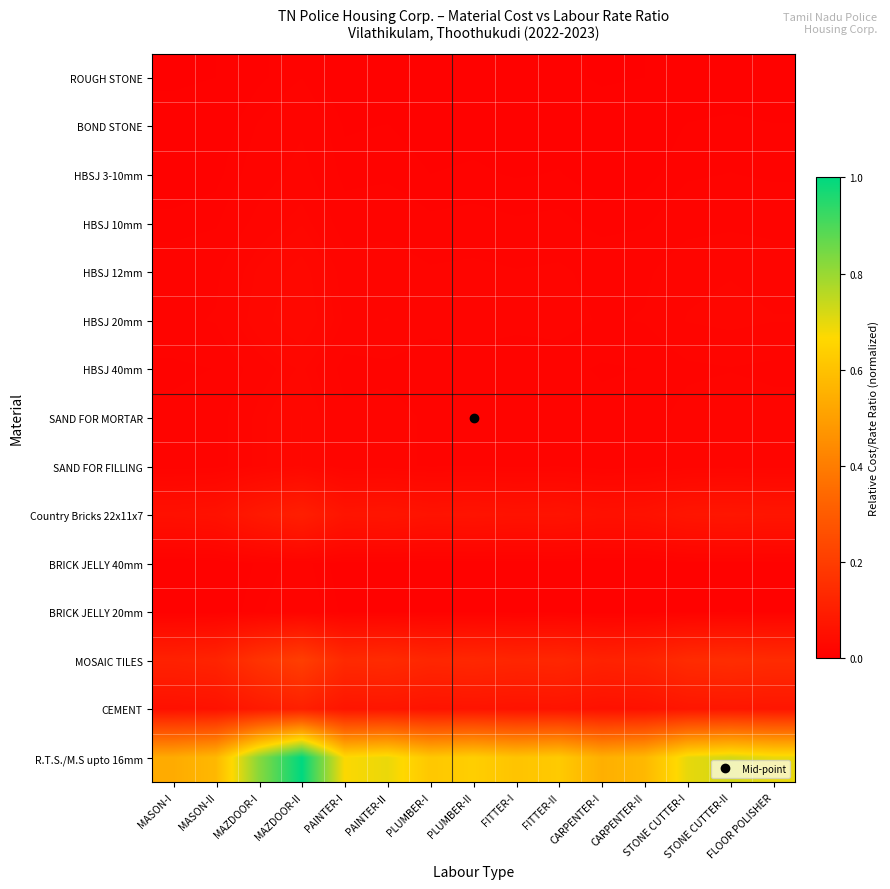

Reading left to right, transcribe all the data shown in this chart.

ROUGH STONE: MASON-I=0.0	MASON-II=0.0	MAZDOOR-I=0.0	MAZDOOR-II=0.0	PAINTER-I=0.0	PAINTER-II=0.0	PLUMBER-I=0.0	PLUMBER-II=0.0	FITTER-I=0.0	FITTER-II=0.0	CARPENTER-I=0.0	CARPENTER-II=0.0	STONE CUTTER-I=0.0	STONE CUTTER-II=0.0	FLOOR POLISHER=0.0
BOND STONE: MASON-I=0.0	MASON-II=0.0	MAZDOOR-I=0.0	MAZDOOR-II=0.0	PAINTER-I=0.0	PAINTER-II=0.0	PLUMBER-I=0.0	PLUMBER-II=0.0	FITTER-I=0.0	FITTER-II=0.0	CARPENTER-I=0.0	CARPENTER-II=0.0	STONE CUTTER-I=0.0	STONE CUTTER-II=0.0	FLOOR POLISHER=0.0
HBSJ 3-10mm: MASON-I=0.0	MASON-II=0.0	MAZDOOR-I=0.0	MAZDOOR-II=0.0	PAINTER-I=0.0	PAINTER-II=0.0	PLUMBER-I=0.0	PLUMBER-II=0.0	FITTER-I=0.0	FITTER-II=0.0	CARPENTER-I=0.0	CARPENTER-II=0.0	STONE CUTTER-I=0.0	STONE CUTTER-II=0.0	FLOOR POLISHER=0.0
HBSJ 10mm: MASON-I=0.0	MASON-II=0.0	MAZDOOR-I=0.0	MAZDOOR-II=0.0	PAINTER-I=0.0	PAINTER-II=0.0	PLUMBER-I=0.0	PLUMBER-II=0.0	FITTER-I=0.0	FITTER-II=0.0	CARPENTER-I=0.0	CARPENTER-II=0.0	STONE CUTTER-I=0.0	STONE CUTTER-II=0.0	FLOOR POLISHER=0.0
HBSJ 12mm: MASON-I=0.0	MASON-II=0.0	MAZDOOR-I=0.0	MAZDOOR-II=0.0	PAINTER-I=0.0	PAINTER-II=0.0	PLUMBER-I=0.0	PLUMBER-II=0.0	FITTER-I=0.0	FITTER-II=0.0	CARPENTER-I=0.0	CARPENTER-II=0.0	STONE CUTTER-I=0.0	STONE CUTTER-II=0.0	FLOOR POLISHER=0.0
HBSJ 20mm: MASON-I=0.0	MASON-II=0.0	MAZDOOR-I=0.0	MAZDOOR-II=0.0	PAINTER-I=0.0	PAINTER-II=0.0	PLUMBER-I=0.0	PLUMBER-II=0.0	FITTER-I=0.0	FITTER-II=0.0	CARPENTER-I=0.0	CARPENTER-II=0.0	STONE CUTTER-I=0.0	STONE CUTTER-II=0.0	FLOOR POLISHER=0.0
HBSJ 40mm: MASON-I=0.0	MASON-II=0.0	MAZDOOR-I=0.0	MAZDOOR-II=0.0	PAINTER-I=0.0	PAINTER-II=0.0	PLUMBER-I=0.0	PLUMBER-II=0.0	FITTER-I=0.0	FITTER-II=0.0	CARPENTER-I=0.0	CARPENTER-II=0.0	STONE CUTTER-I=0.0	STONE CUTTER-II=0.0	FLOOR POLISHER=0.0
SAND FOR MORTAR: MASON-I=0.0	MASON-II=0.0	MAZDOOR-I=0.0	MAZDOOR-II=0.0	PAINTER-I=0.0	PAINTER-II=0.0	PLUMBER-I=0.0	PLUMBER-II=0.0	FITTER-I=0.0	FITTER-II=0.0	CARPENTER-I=0.0	CARPENTER-II=0.0	STONE CUTTER-I=0.0	STONE CUTTER-II=0.0	FLOOR POLISHER=0.0
SAND FOR FILLING: MASON-I=0.0	MASON-II=0.0	MAZDOOR-I=0.0	MAZDOOR-II=0.0	PAINTER-I=0.0	PAINTER-II=0.0	PLUMBER-I=0.0	PLUMBER-II=0.0	FITTER-I=0.0	FITTER-II=0.0	CARPENTER-I=0.0	CARPENTER-II=0.0	STONE CUTTER-I=0.0	STONE CUTTER-II=0.0	FLOOR POLISHER=0.0
Country Bricks 22x11x7: MASON-I=0.1	MASON-II=0.1	MAZDOOR-I=0.1	MAZDOOR-II=0.1	PAINTER-I=0.1	PAINTER-II=0.1	PLUMBER-I=0.1	PLUMBER-II=0.1	FITTER-I=0.1	FITTER-II=0.1	CARPENTER-I=0.1	CARPENTER-II=0.1	STONE CUTTER-I=0.1	STONE CUTTER-II=0.1	FLOOR POLISHER=0.1
BRICK JELLY 40mm: MASON-I=0.0	MASON-II=0.0	MAZDOOR-I=0.0	MAZDOOR-II=0.0	PAINTER-I=0.0	PAINTER-II=0.0	PLUMBER-I=0.0	PLUMBER-II=0.0	FITTER-I=0.0	FITTER-II=0.0	CARPENTER-I=0.0	CARPENTER-II=0.0	STONE CUTTER-I=0.0	STONE CUTTER-II=0.0	FLOOR POLISHER=0.0
BRICK JELLY 20mm: MASON-I=0.0	MASON-II=0.0	MAZDOOR-I=0.0	MAZDOOR-II=0.0	PAINTER-I=0.0	PAINTER-II=0.0	PLUMBER-I=0.0	PLUMBER-II=0.0	FITTER-I=0.0	FITTER-II=0.0	CARPENTER-I=0.0	CARPENTER-II=0.0	STONE CUTTER-I=0.0	STONE CUTTER-II=0.0	FLOOR POLISHER=0.0
MOSAIC TILES: MASON-I=0.1	MASON-II=0.1	MAZDOOR-I=0.2	MAZDOOR-II=0.2	PAINTER-I=0.1	PAINTER-II=0.1	PLUMBER-I=0.1	PLUMBER-II=0.1	FITTER-I=0.1	FITTER-II=0.1	CARPENTER-I=0.1	CARPENTER-II=0.1	STONE CUTTER-I=0.1	STONE CUTTER-II=0.1	FLOOR POLISHER=0.1
CEMENT: MASON-I=0.1	MASON-II=0.1	MAZDOOR-I=0.1	MAZDOOR-II=0.1	PAINTER-I=0.1	PAINTER-II=0.1	PLUMBER-I=0.1	PLUMBER-II=0.1	FITTER-I=0.1	FITTER-II=0.1	CARPENTER-I=0.1	CARPENTER-II=0.1	STONE CUTTER-I=0.1	STONE CUTTER-II=0.1	FLOOR POLISHER=0.1
R.T.S./M.S upto 16mm: MASON-I=0.5	MASON-II=0.6	MAZDOOR-I=0.8	MAZDOOR-II=1.0	PAINTER-I=0.7	PAINTER-II=0.7	PLUMBER-I=0.6	PLUMBER-II=0.6	FITTER-I=0.6	FITTER-II=0.6	CARPENTER-I=0.5	CARPENTER-II=0.6	STONE CUTTER-I=0.7	STONE CUTTER-II=0.7	FLOOR POLISHER=0.7